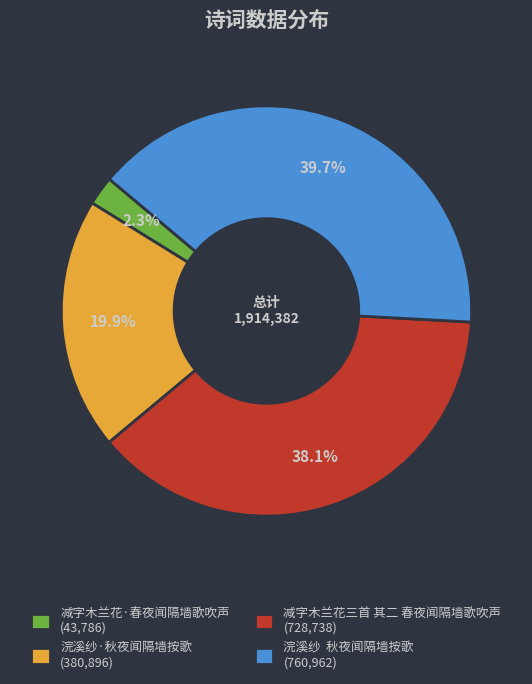

What is the ratio of the value at 浣溪纱·秋夜闻隔墙按歌 (380,896) to the value at 减字木兰花·春夜闻隔墙歌吹声 (43,786)?

8.7